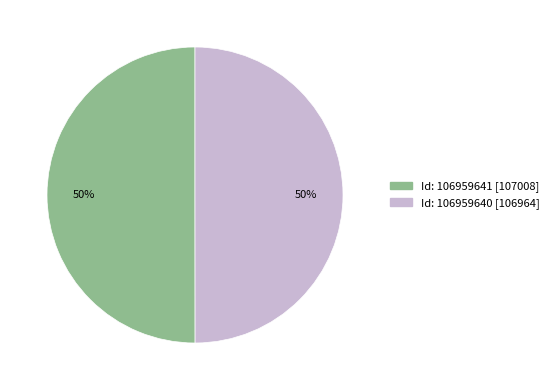

To the nearest percent, what is the average slice percentage?

50%